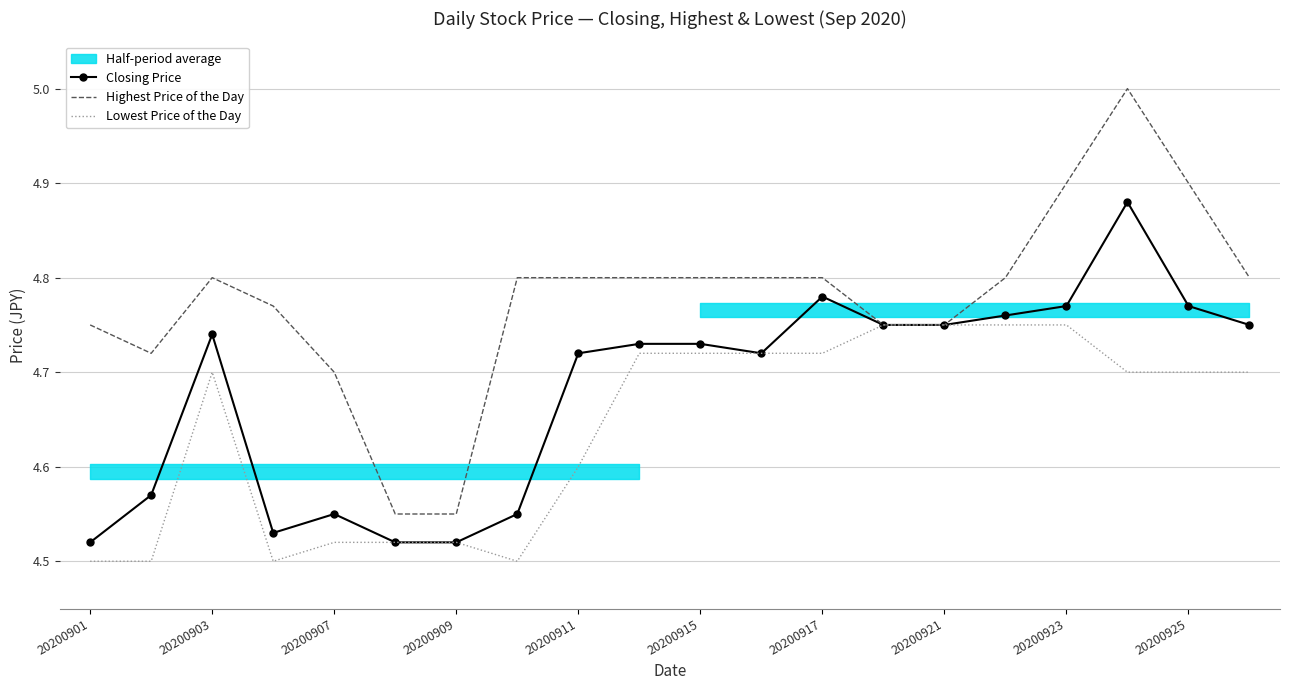

True or false: Closing Price has a value of 1.0 at 20200901.

False